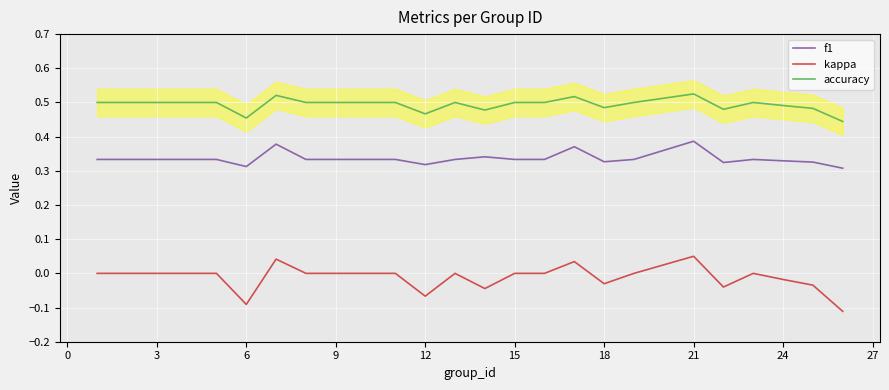

True or false: f1 and kappa intersect in this chart.

False